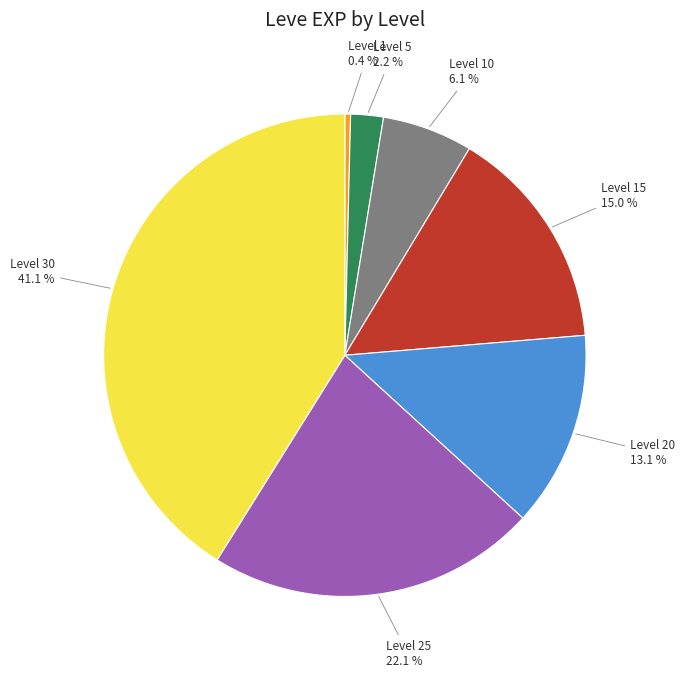

Is the sum of Level 25 and Level 15 greater than half?

No